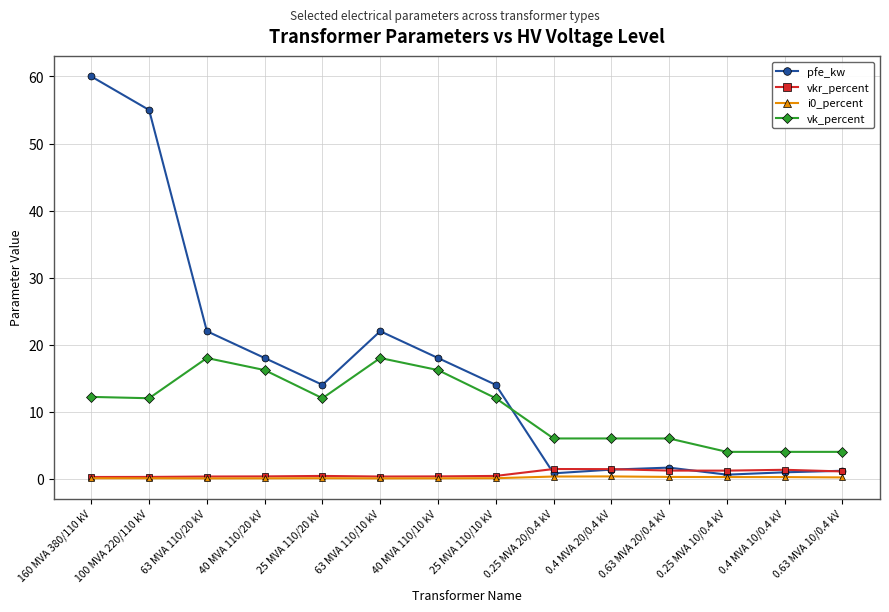

How many categories are shown in the chart?

14